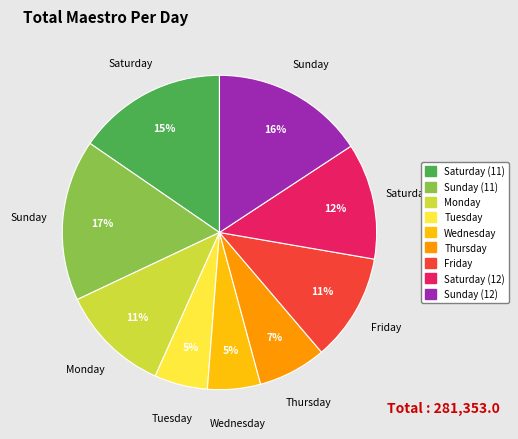

Is there a majority slice in this chart?

No